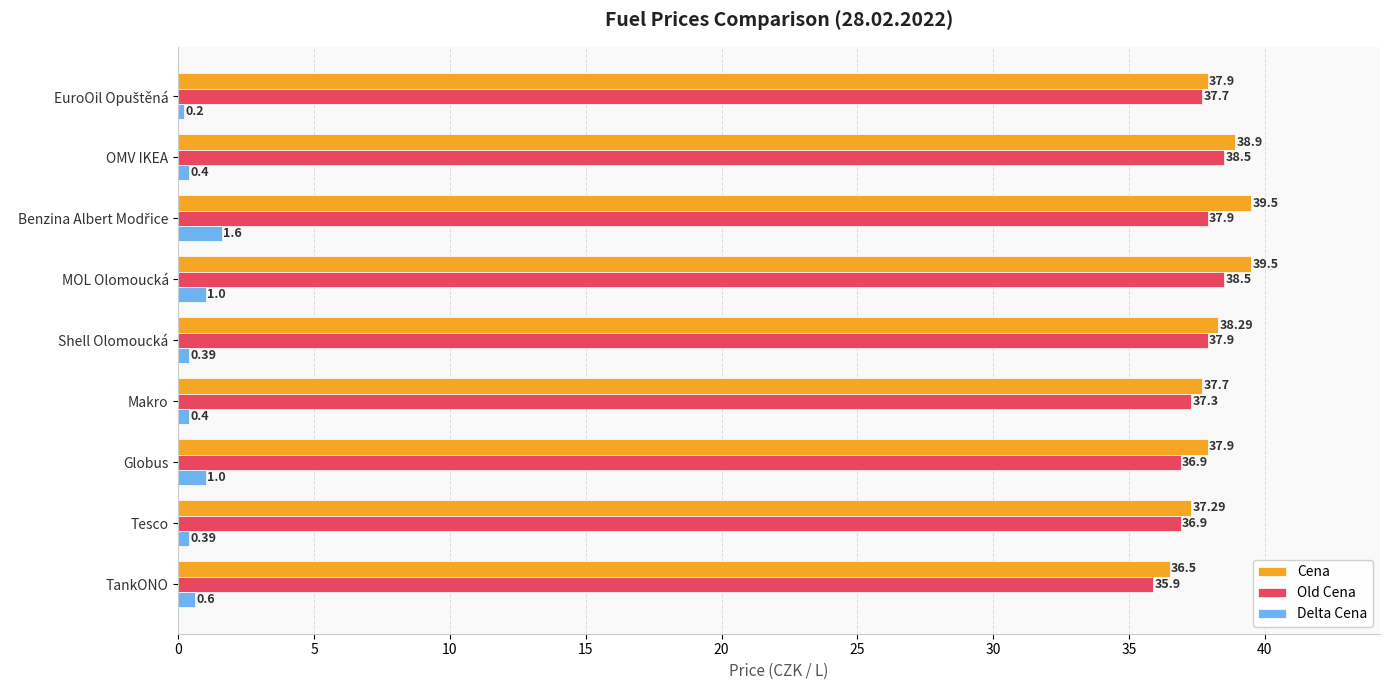

What is the sum of all Cena values?

343.5